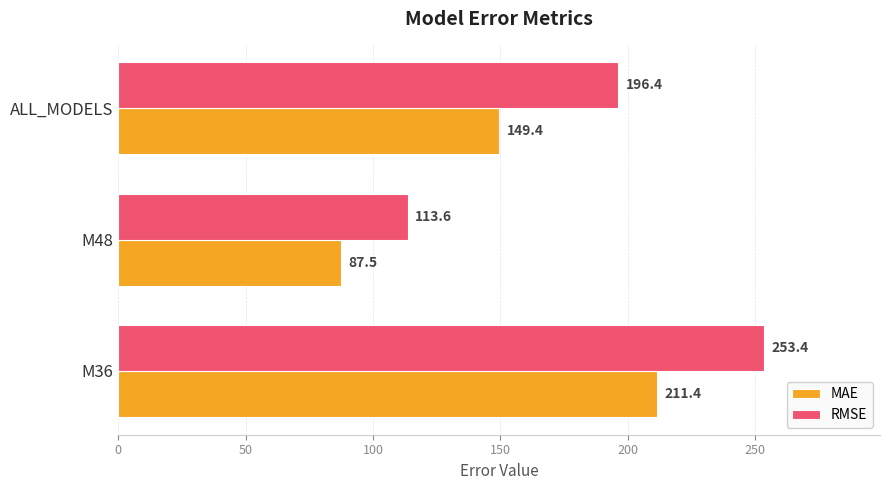

What is the sum of all RMSE values?

563.4